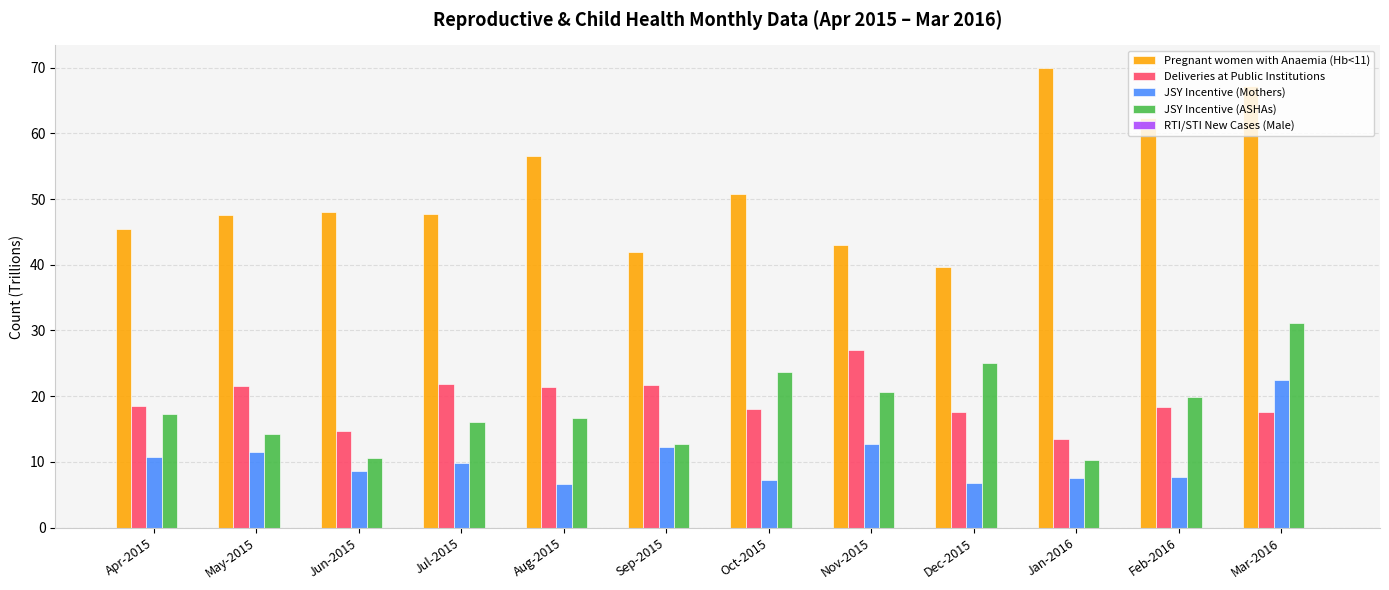

Is the value of JSY Incentive (Mothers) at Jan-2016 greater than the value of JSY Incentive (ASHAs) at Apr-2015?

No